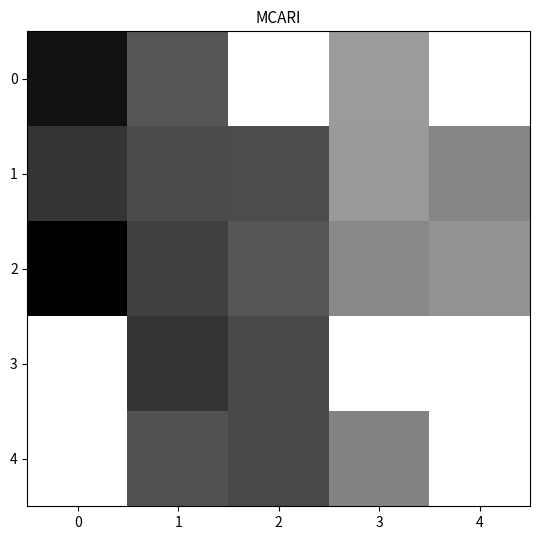

Rank the series by their average value, from lowest to highest.

2, 3, 4, 0, 1